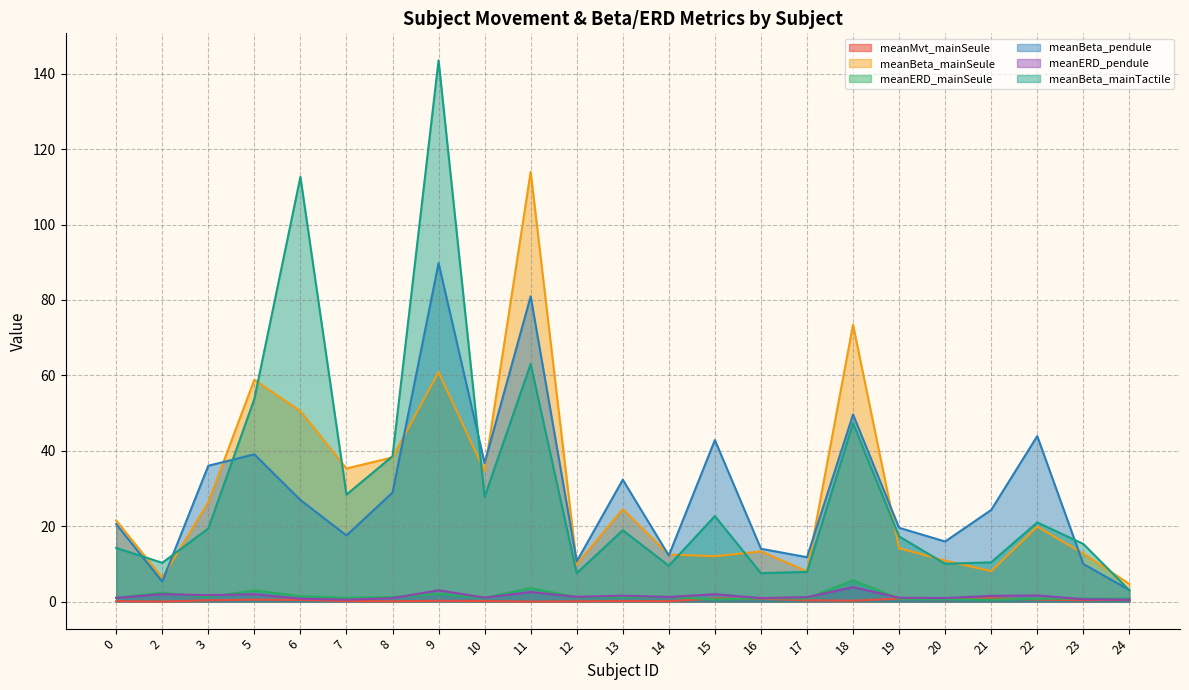

Reading left to right, extract all data points from this chart.

meanMvt_mainSeule: 0.1	0.0	0.3	0.5	0.4	0.1	0.1	0.2	0.1	0.0	0.1	0.1	0.1	0.8	0.7	0.3	0.2	0.8	0.6	0.9	0.5	0.4	0.5
meanBeta_mainSeule: 21.5	6.3	26.3	58.8	50.5	35.3	38.2	60.9	34.6	114.0	9.9	24.5	12.5	12.0	13.3	8.0	73.4	14.1	10.9	8.1	19.9	12.7	4.7
meanERD_mainSeule: 1.0	2.3	1.2	2.9	1.4	1.0	1.2	2.0	1.0	3.6	1.2	1.2	1.2	0.5	0.9	0.8	5.6	0.7	0.6	0.5	0.7	0.8	0.8
meanBeta_pendule: 20.5	5.3	36.0	39.0	26.9	17.5	28.9	89.8	36.7	81.0	10.6	32.3	12.2	42.8	14.0	11.8	49.6	19.6	15.9	24.3	43.9	10.0	3.1
meanERD_pendule: 1.0	2.0	1.7	2.0	0.8	0.5	0.9	3.0	1.0	2.5	1.3	1.6	1.2	1.9	0.9	1.2	3.8	1.0	0.9	1.5	1.6	0.6	0.5
meanBeta_mainTactile: 14.2	10.3	19.4	53.8	112.6	28.4	38.5	143.5	27.8	63.0	7.5	18.9	9.5	22.7	7.5	7.9	47.3	17.3	10.0	10.4	21.0	15.3	3.0